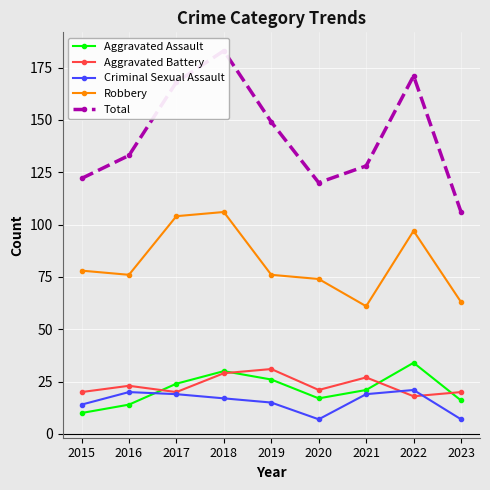

True or false: Aggravated Assault and Total cross at least once.

False